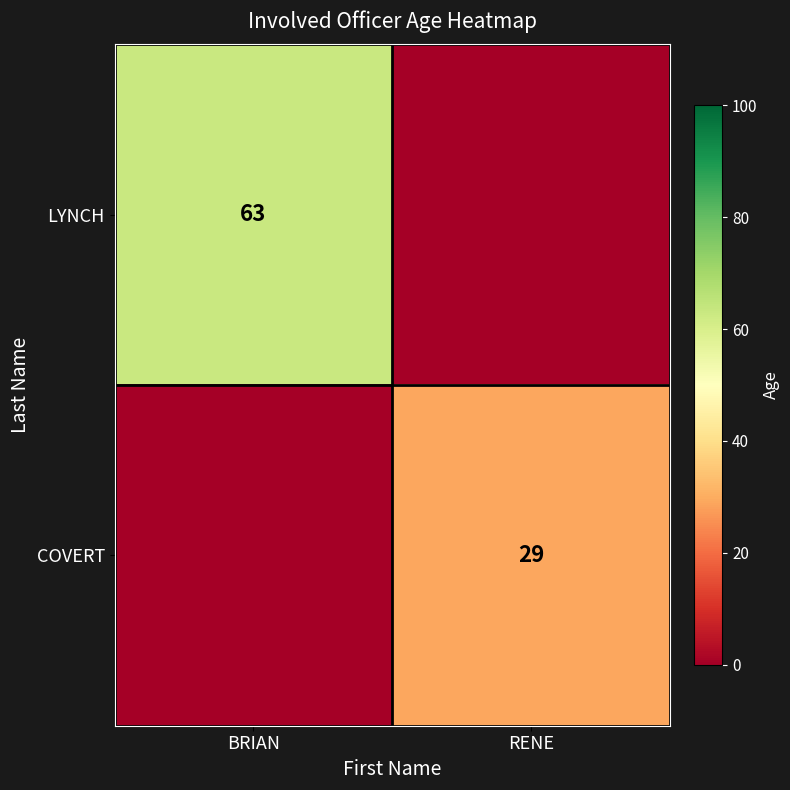

The COVERT series shows 29 at RENE. True or false?

True